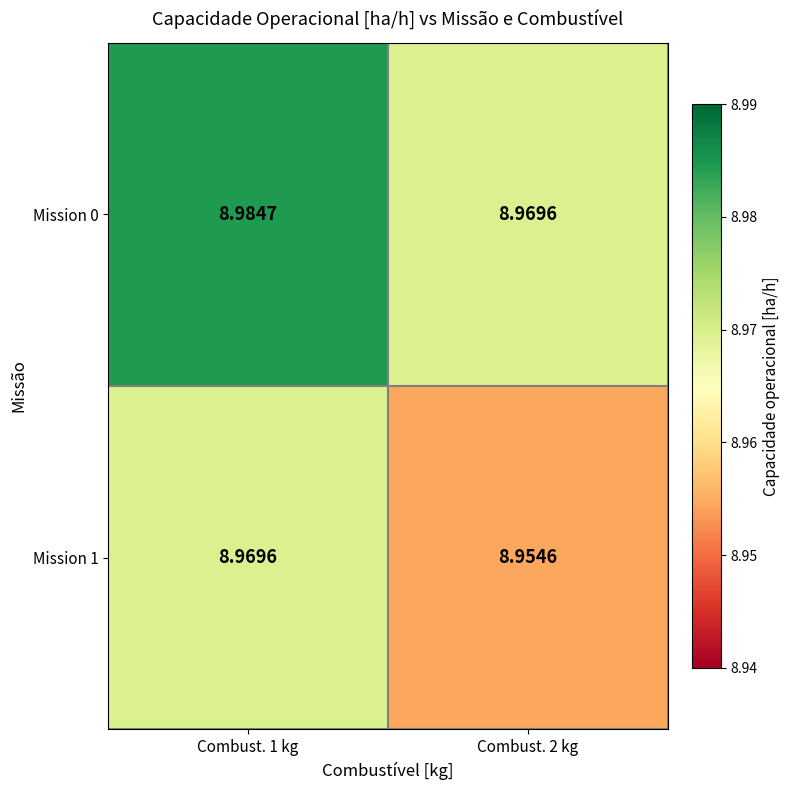

What is the maximum value shown in the chart?

9.0